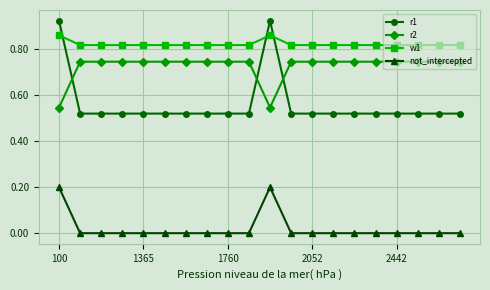

What is the sum of all w1 values?

16.5